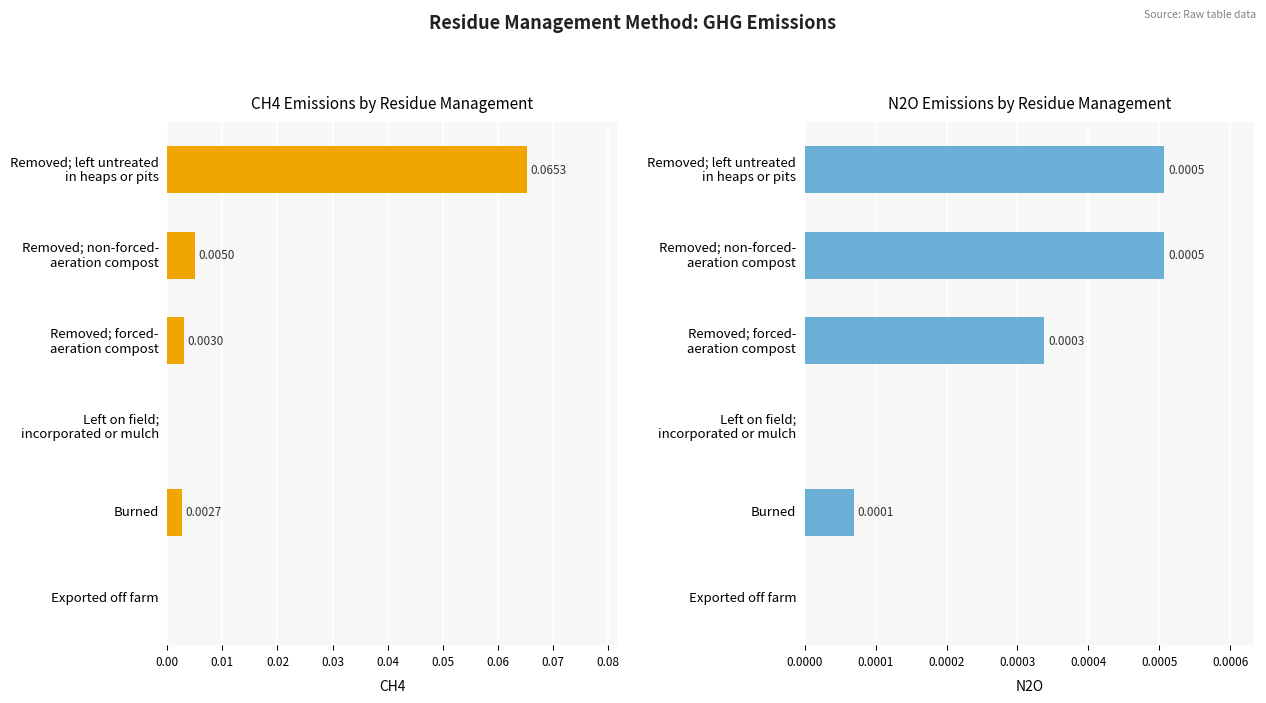

What is the difference between the maximum and second lowest values in the CH4 series?

0.1